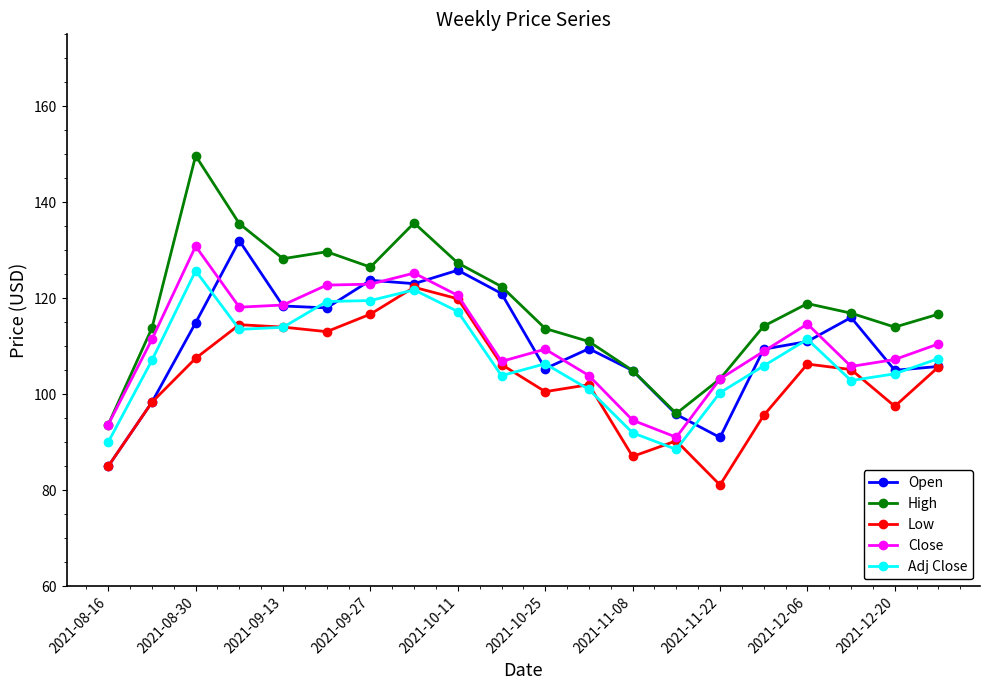

What is the difference between the second highest and second lowest values in the Adj Close series?

31.7